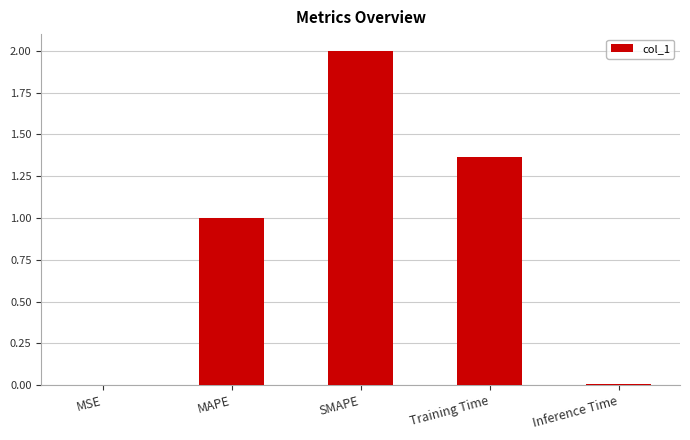

What is the sum of all values?

4.4